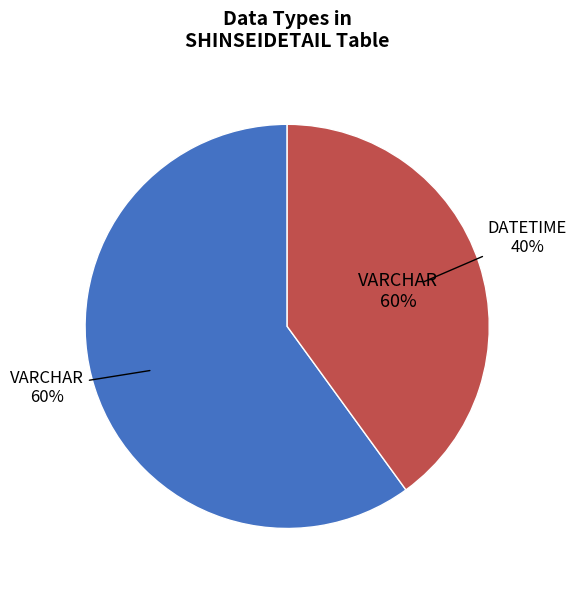

Which category accounts for the majority?

VARCHAR